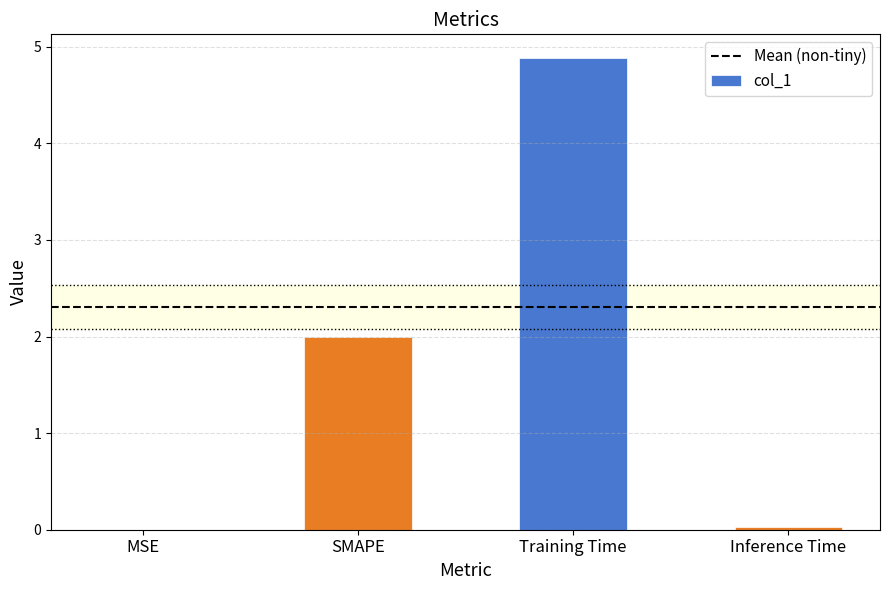

The value at SMAPE is 2.0. True or false?

True